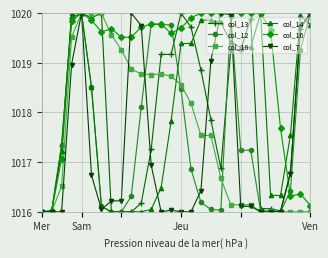

What is the sum of all col_16 values?

28531.7